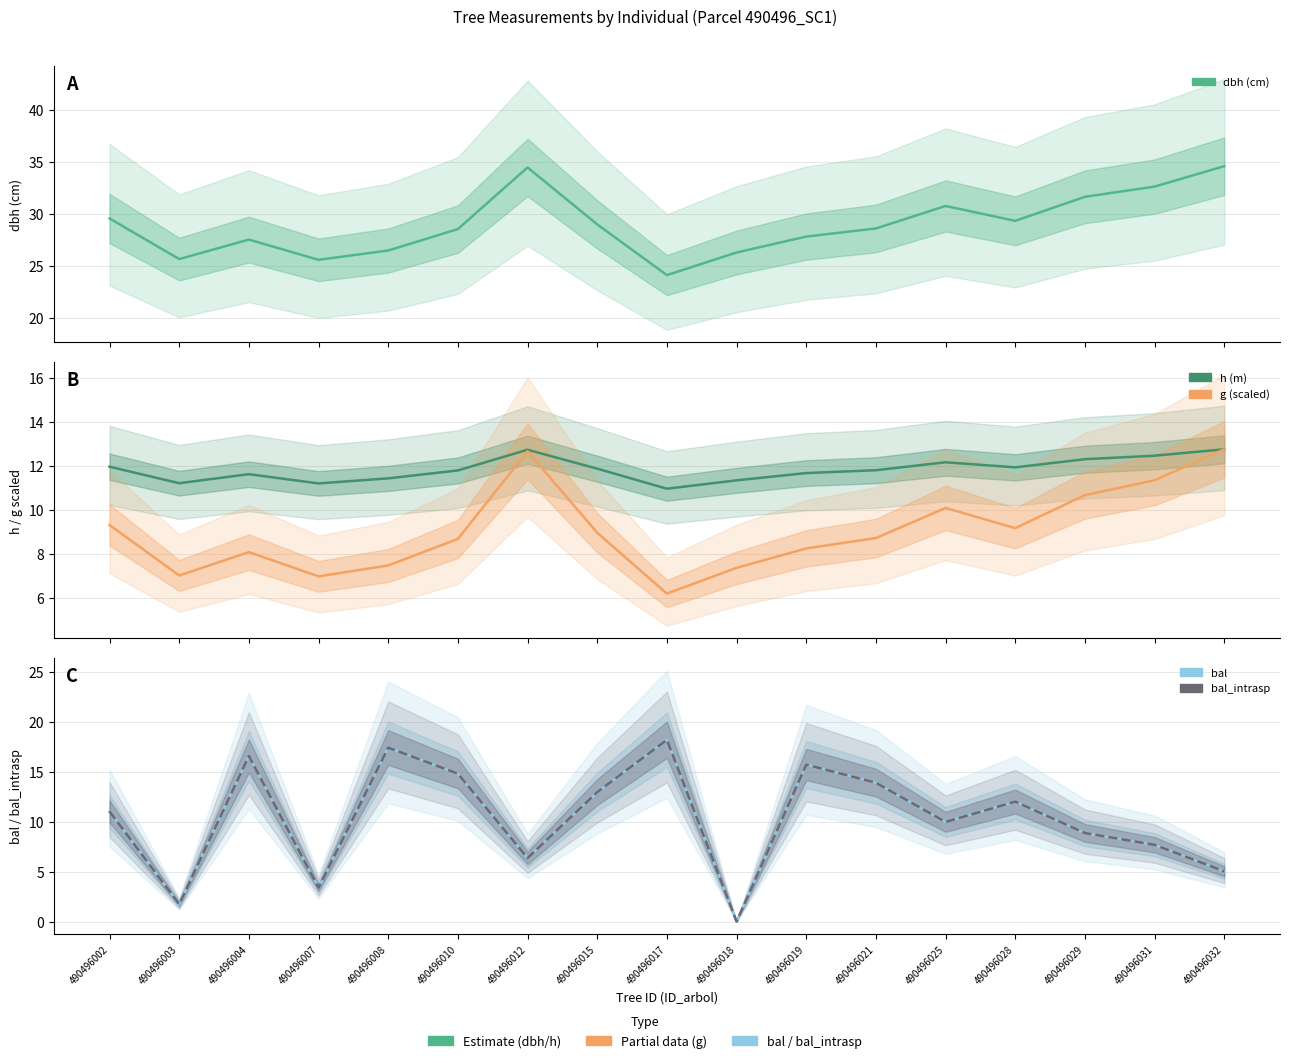

Which series has the largest total across all categories?

dbh (cm)